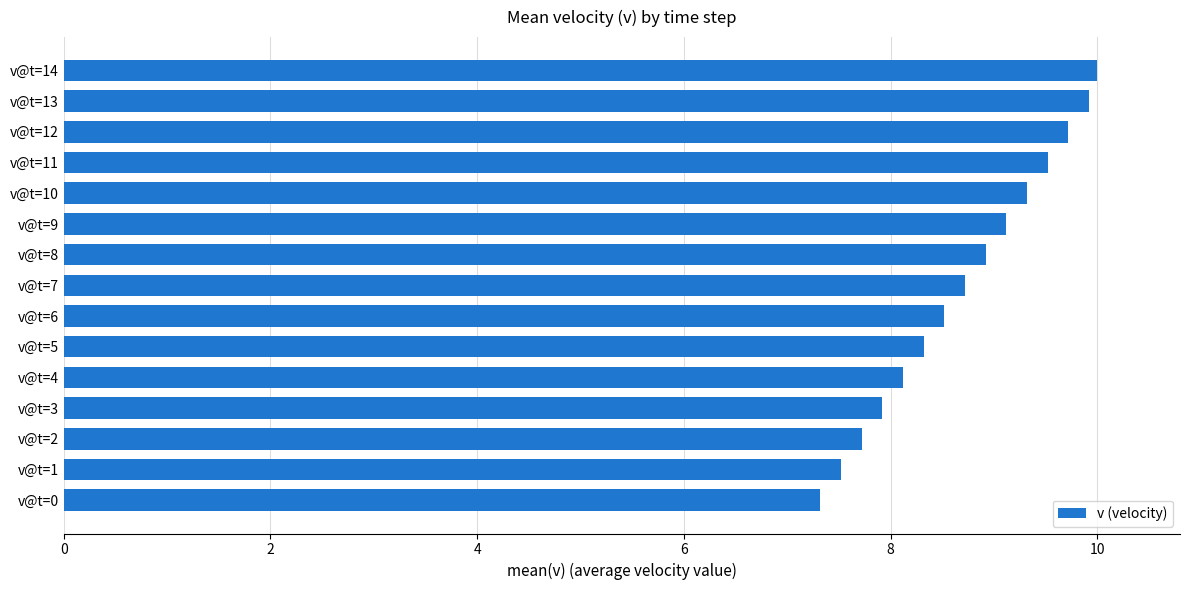

How many values are below 8?

4